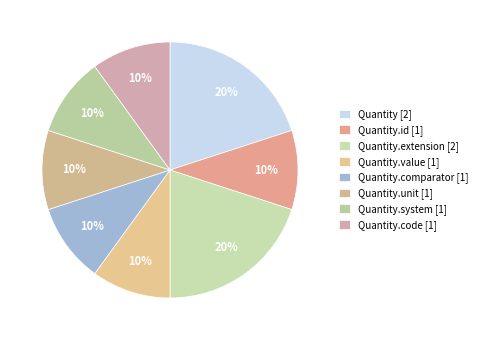

How many segments does this pie chart have?

8